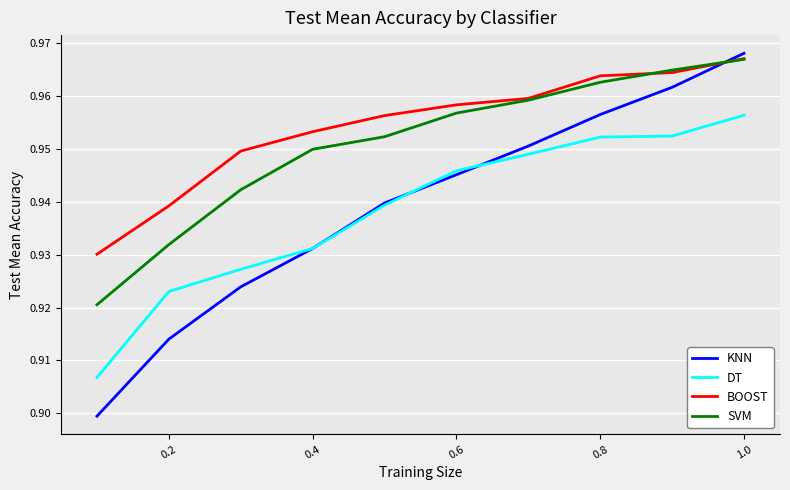

True or false: DT and BOOST intersect in this chart.

False